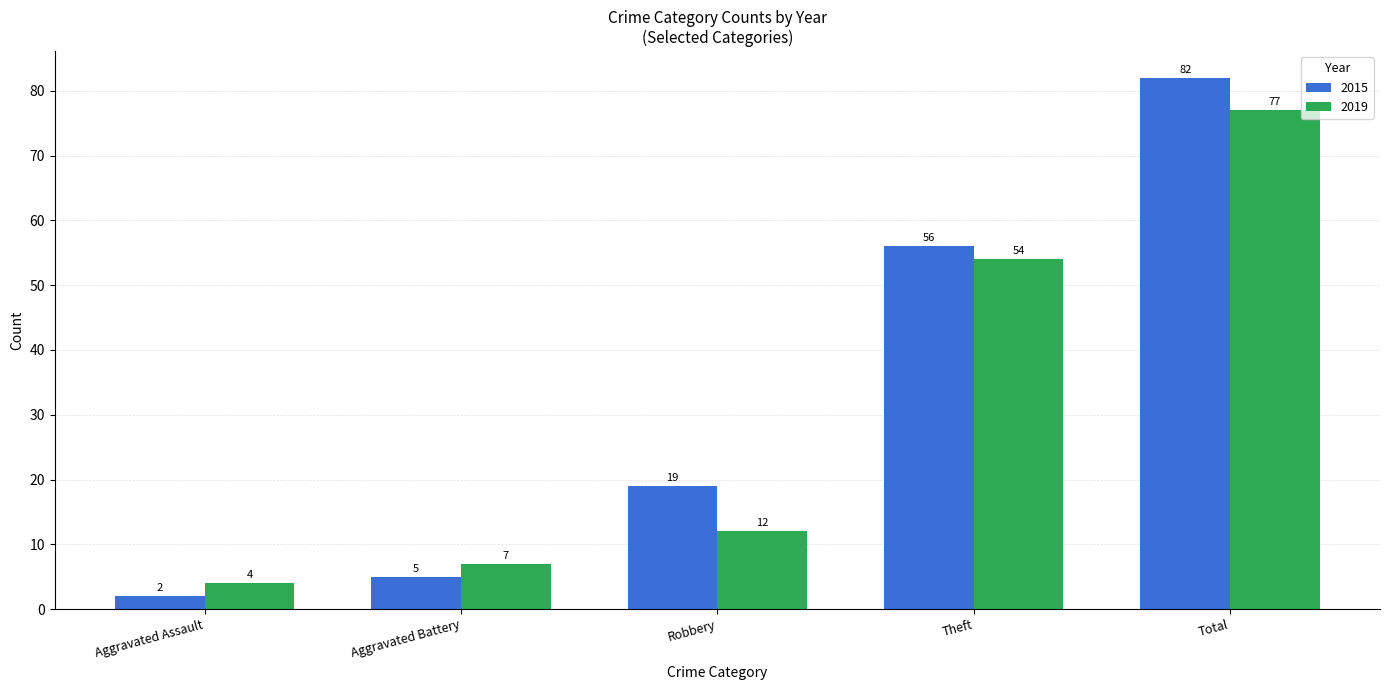

Reading right to left, extract all data points from this chart.

2015: Total=82	Theft=56	Robbery=19	Aggravated Battery=5	Aggravated Assault=2
2019: Total=77	Theft=54	Robbery=12	Aggravated Battery=7	Aggravated Assault=4